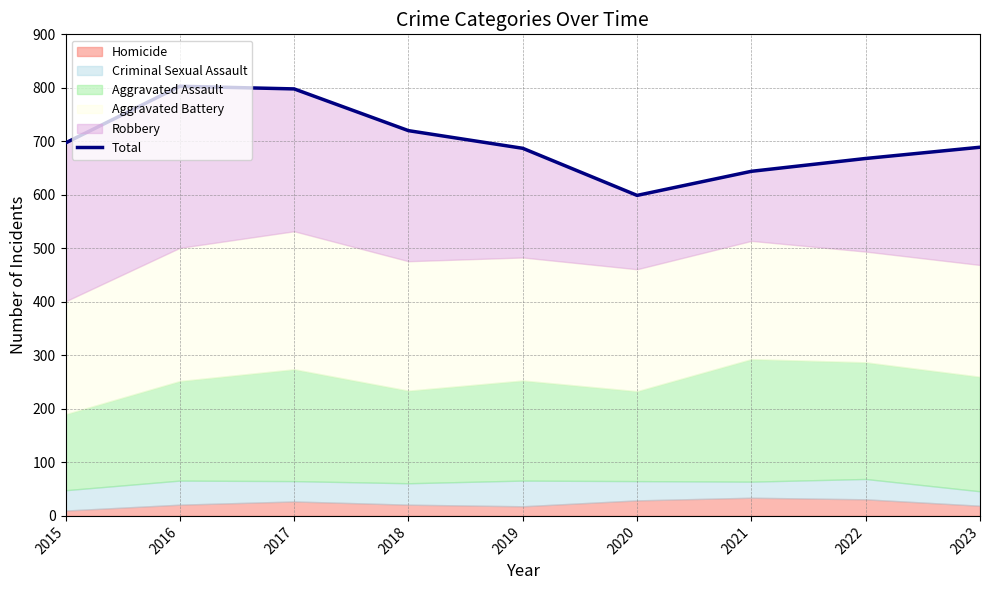

What is the sum of all values?

6305